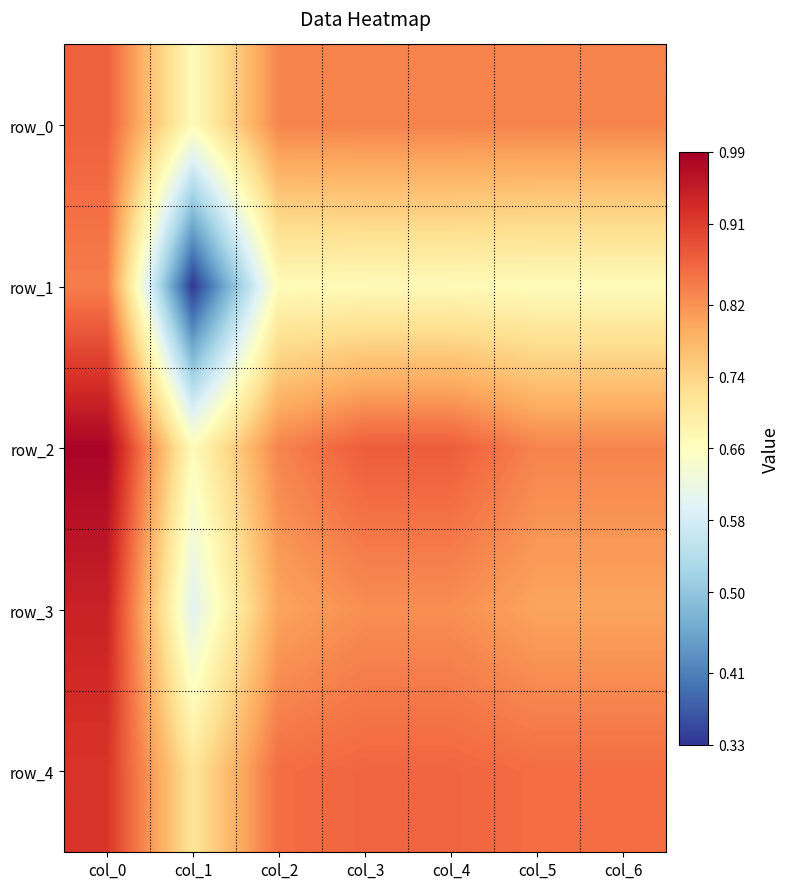

What is the maximum value shown in the chart?

1.0